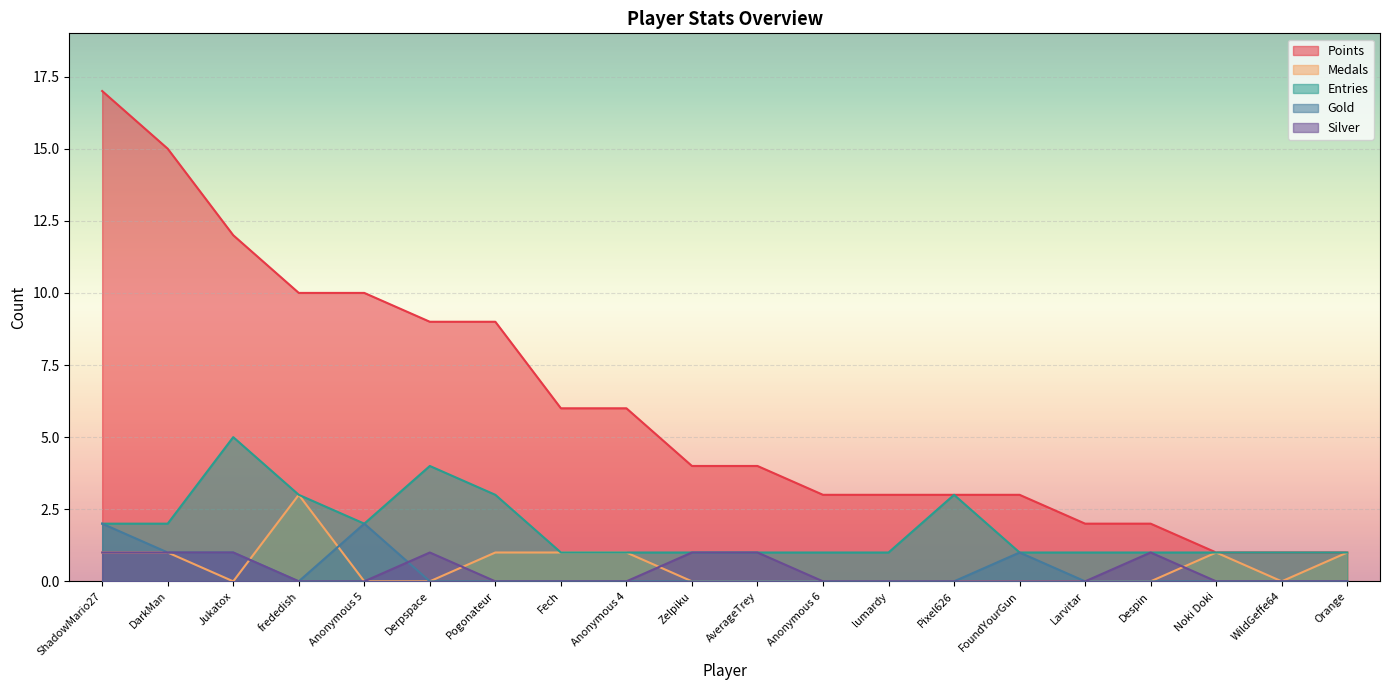

Does the chart display data point markers on the line(s)?

No